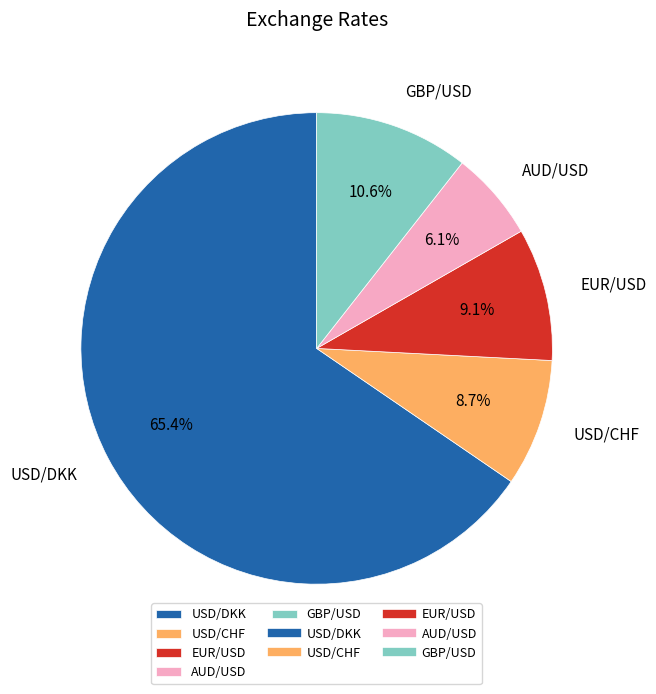

Combined, do USD/DKK and GBP/USD account for over 50%?

Yes